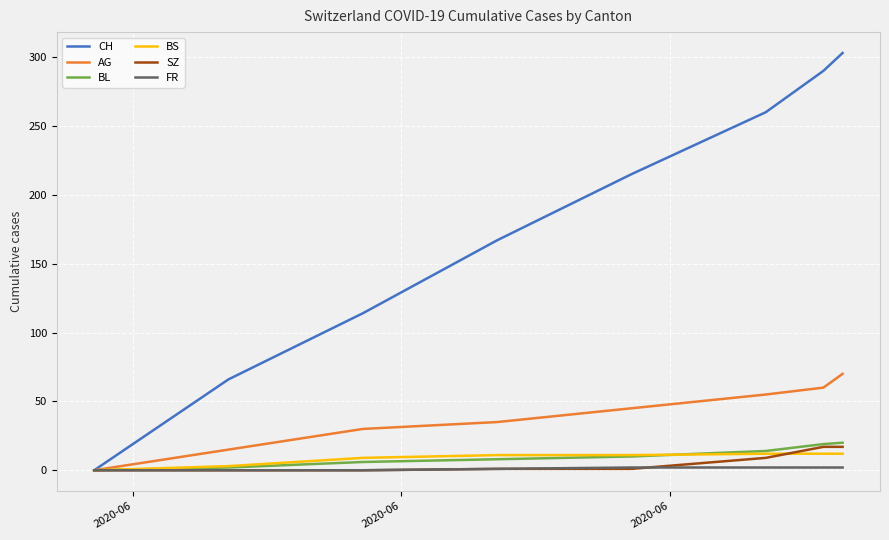

Which series has the largest total across all categories?

CH